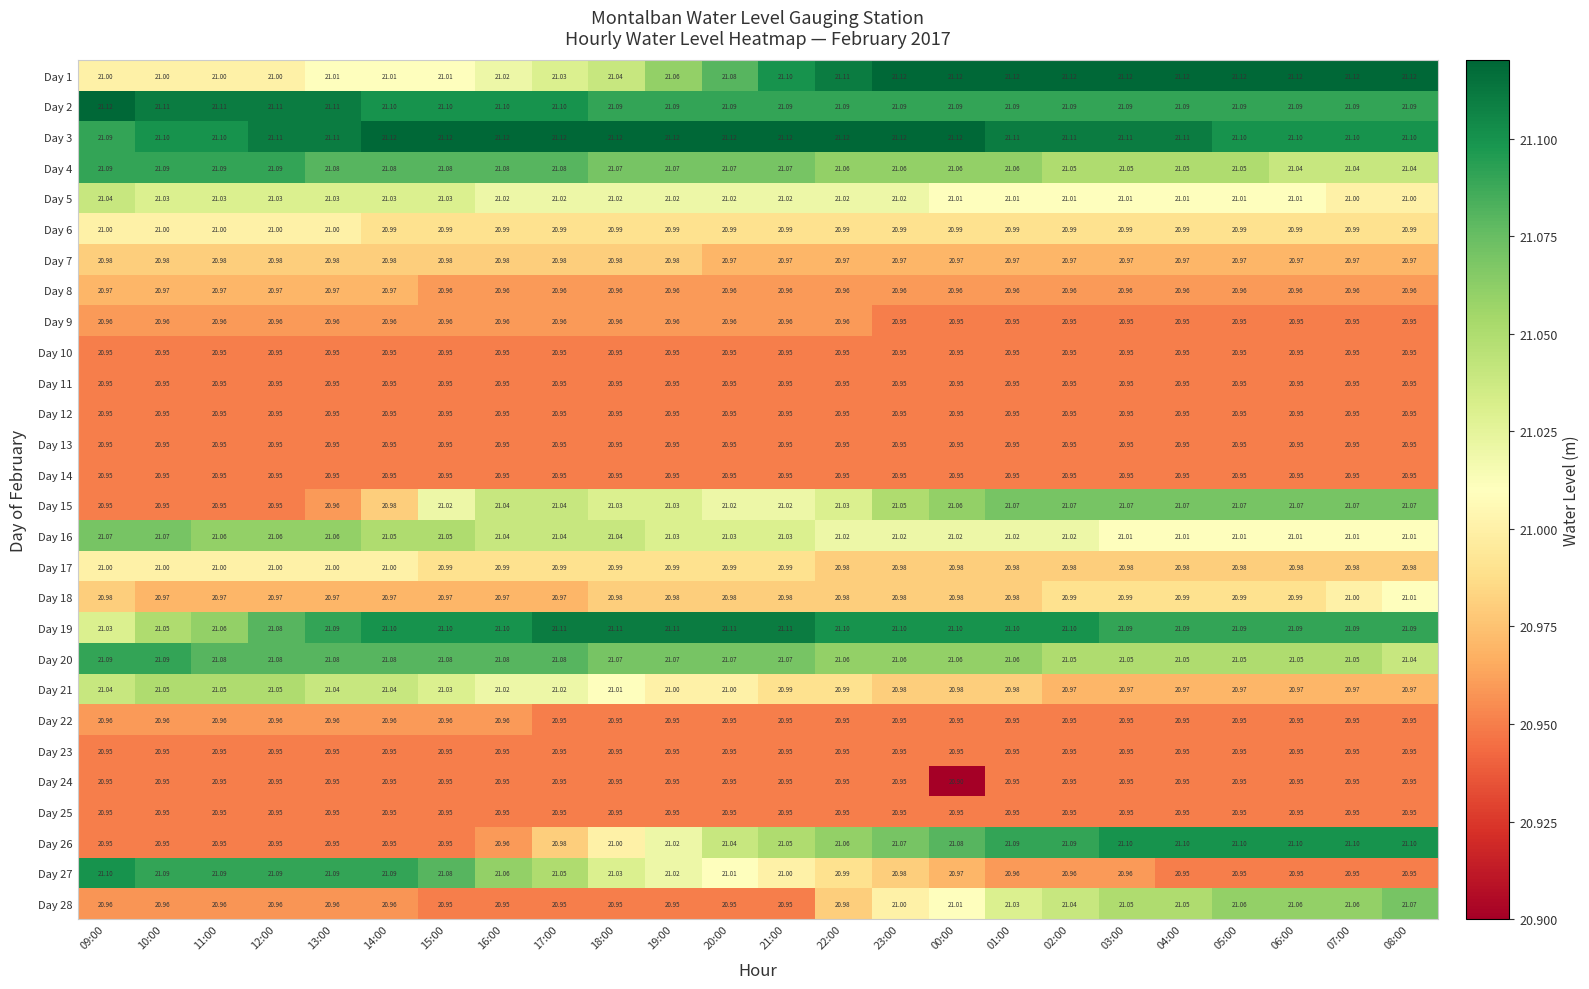

Is the value of Day 16 at 06:00 greater than the value of Day 12 at 19:00?

Yes